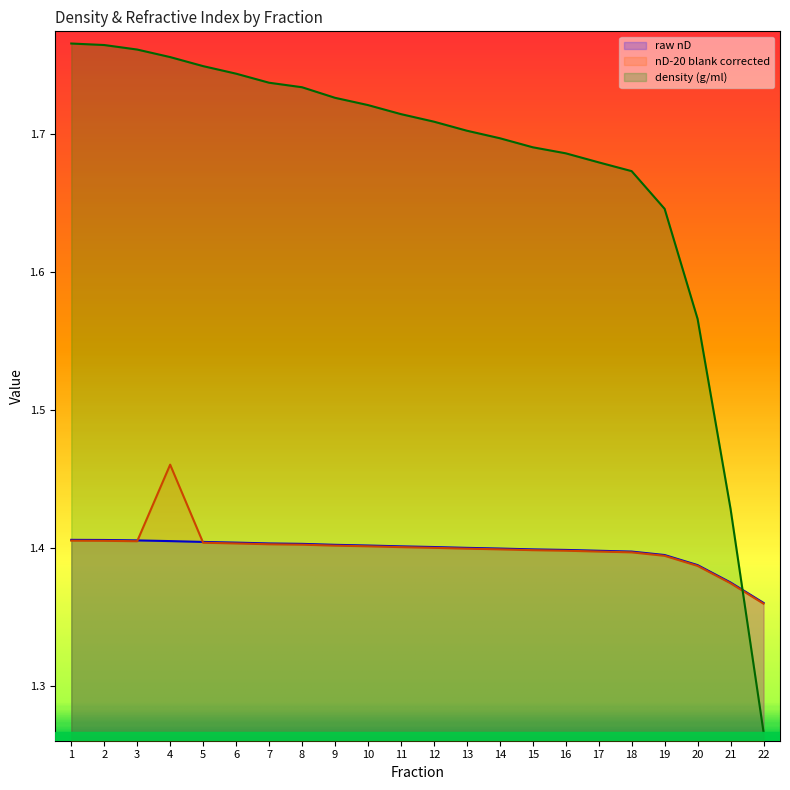

True or false: nD-20 blank corrected has a value of 2.1 at 3.

False